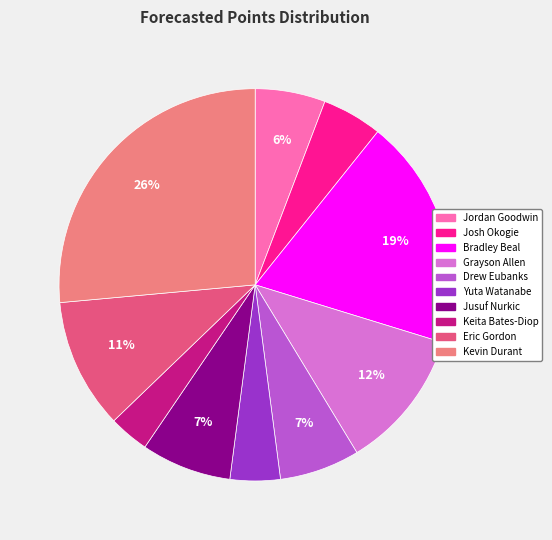

What percentage is the Bradley Beal slice, to the nearest percent?

19%